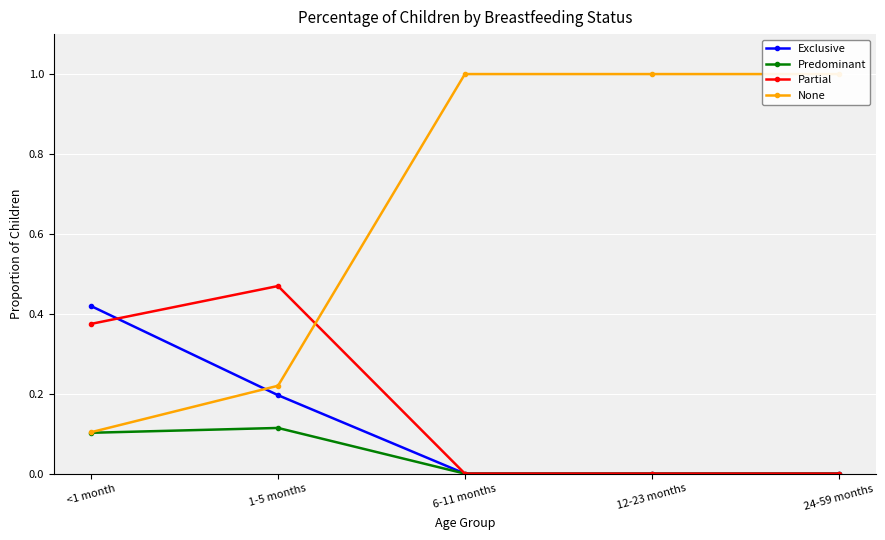

True or false: Predominant has a value of -0.1 at 6-11 months.

False